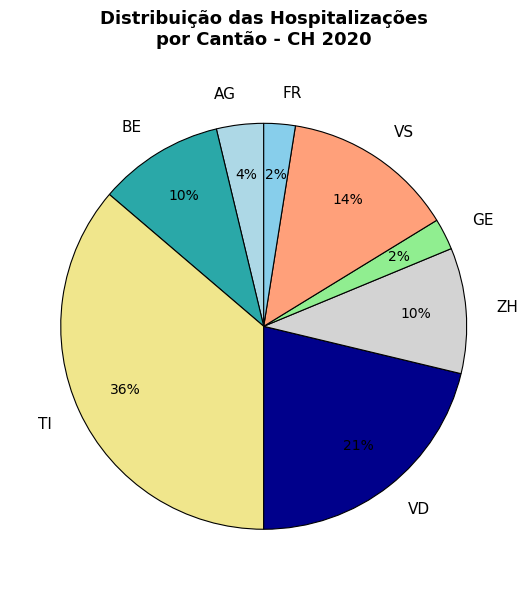

To the nearest percent, what percentage of the pie is AG?

4%